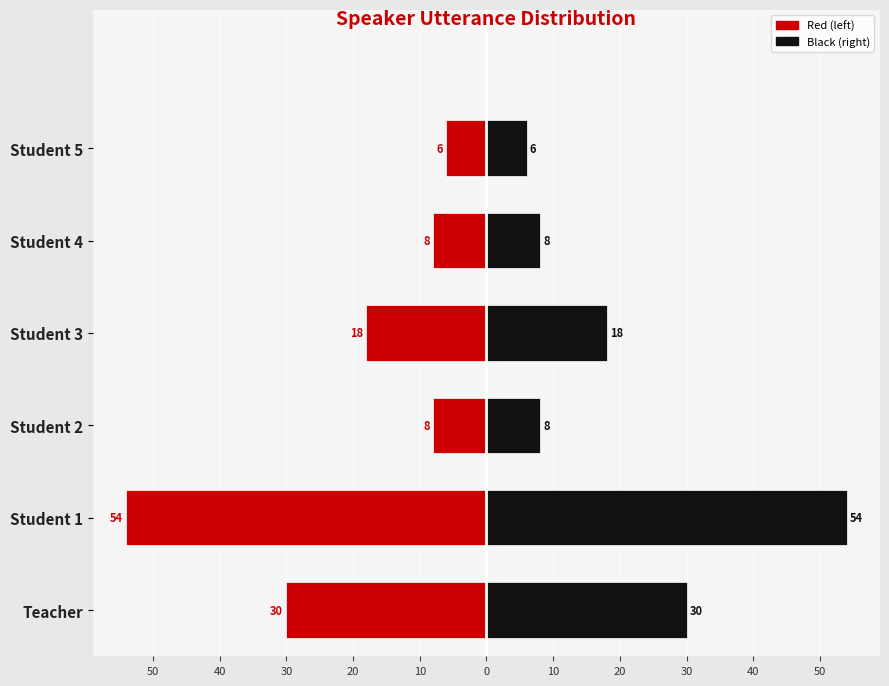

Is the value of Left (red) at Student 3 greater than the value of Right (black) at Student 5?

No